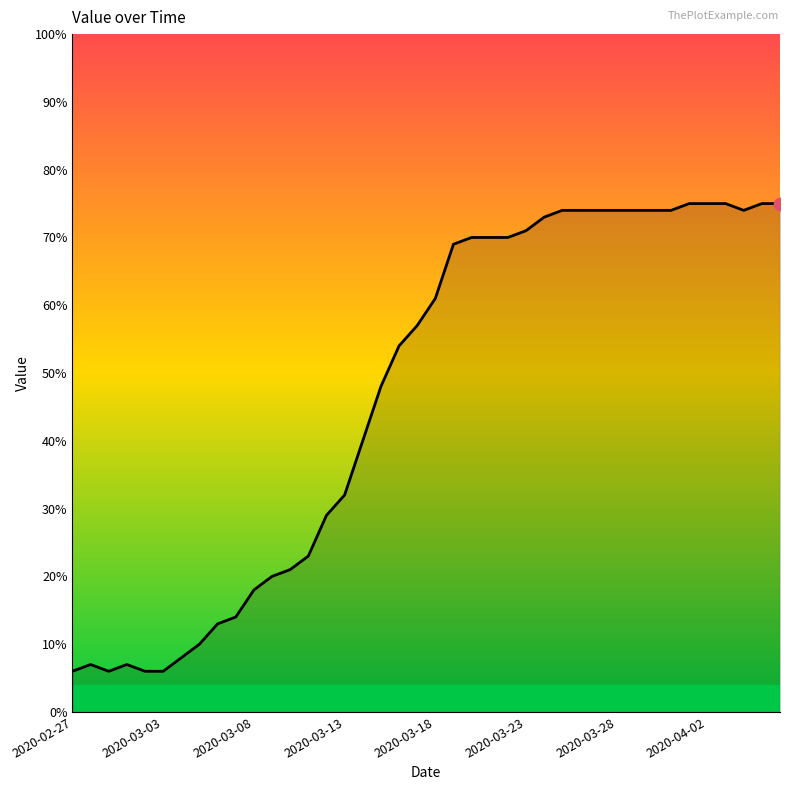

What is the difference between the maximum and minimum values?

69